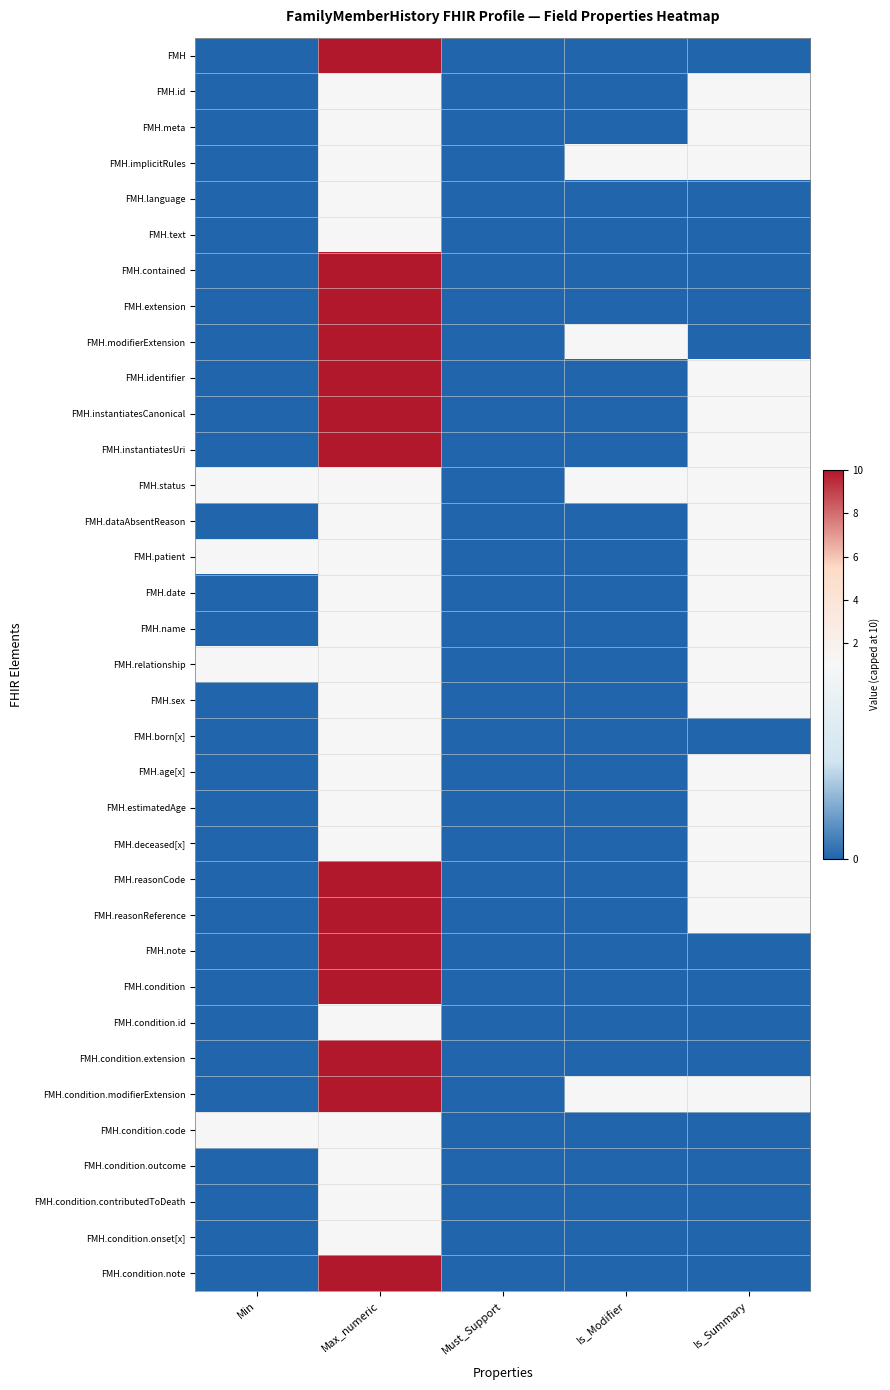

Reading left to right, what are all the values shown in this chart?

FMH: Min=0	Max_numeric=10	Must_Support=0	Is_Modifier=0	Is_Summary=0
FMH.id: Min=0	Max_numeric=1	Must_Support=0	Is_Modifier=0	Is_Summary=1
FMH.meta: Min=0	Max_numeric=1	Must_Support=0	Is_Modifier=0	Is_Summary=1
FMH.implicitRules: Min=0	Max_numeric=1	Must_Support=0	Is_Modifier=1	Is_Summary=1
FMH.language: Min=0	Max_numeric=1	Must_Support=0	Is_Modifier=0	Is_Summary=0
FMH.text: Min=0	Max_numeric=1	Must_Support=0	Is_Modifier=0	Is_Summary=0
FMH.contained: Min=0	Max_numeric=10	Must_Support=0	Is_Modifier=0	Is_Summary=0
FMH.extension: Min=0	Max_numeric=10	Must_Support=0	Is_Modifier=0	Is_Summary=0
FMH.modifierExtension: Min=0	Max_numeric=10	Must_Support=0	Is_Modifier=1	Is_Summary=0
FMH.identifier: Min=0	Max_numeric=10	Must_Support=0	Is_Modifier=0	Is_Summary=1
FMH.instantiatesCanonical: Min=0	Max_numeric=10	Must_Support=0	Is_Modifier=0	Is_Summary=1
FMH.instantiatesUri: Min=0	Max_numeric=10	Must_Support=0	Is_Modifier=0	Is_Summary=1
FMH.status: Min=1	Max_numeric=1	Must_Support=0	Is_Modifier=1	Is_Summary=1
FMH.dataAbsentReason: Min=0	Max_numeric=1	Must_Support=0	Is_Modifier=0	Is_Summary=1
FMH.patient: Min=1	Max_numeric=1	Must_Support=0	Is_Modifier=0	Is_Summary=1
FMH.date: Min=0	Max_numeric=1	Must_Support=0	Is_Modifier=0	Is_Summary=1
FMH.name: Min=0	Max_numeric=1	Must_Support=0	Is_Modifier=0	Is_Summary=1
FMH.relationship: Min=1	Max_numeric=1	Must_Support=0	Is_Modifier=0	Is_Summary=1
FMH.sex: Min=0	Max_numeric=1	Must_Support=0	Is_Modifier=0	Is_Summary=1
FMH.born[x]: Min=0	Max_numeric=1	Must_Support=0	Is_Modifier=0	Is_Summary=0
FMH.age[x]: Min=0	Max_numeric=1	Must_Support=0	Is_Modifier=0	Is_Summary=1
FMH.estimatedAge: Min=0	Max_numeric=1	Must_Support=0	Is_Modifier=0	Is_Summary=1
FMH.deceased[x]: Min=0	Max_numeric=1	Must_Support=0	Is_Modifier=0	Is_Summary=1
FMH.reasonCode: Min=0	Max_numeric=10	Must_Support=0	Is_Modifier=0	Is_Summary=1
FMH.reasonReference: Min=0	Max_numeric=10	Must_Support=0	Is_Modifier=0	Is_Summary=1
FMH.note: Min=0	Max_numeric=10	Must_Support=0	Is_Modifier=0	Is_Summary=0
FMH.condition: Min=0	Max_numeric=10	Must_Support=0	Is_Modifier=0	Is_Summary=0
FMH.condition.id: Min=0	Max_numeric=1	Must_Support=0	Is_Modifier=0	Is_Summary=0
FMH.condition.extension: Min=0	Max_numeric=10	Must_Support=0	Is_Modifier=0	Is_Summary=0
FMH.condition.modifierExtension: Min=0	Max_numeric=10	Must_Support=0	Is_Modifier=1	Is_Summary=1
FMH.condition.code: Min=1	Max_numeric=1	Must_Support=0	Is_Modifier=0	Is_Summary=0
FMH.condition.outcome: Min=0	Max_numeric=1	Must_Support=0	Is_Modifier=0	Is_Summary=0
FMH.condition.contributedToDeath: Min=0	Max_numeric=1	Must_Support=0	Is_Modifier=0	Is_Summary=0
FMH.condition.onset[x]: Min=0	Max_numeric=1	Must_Support=0	Is_Modifier=0	Is_Summary=0
FMH.condition.note: Min=0	Max_numeric=10	Must_Support=0	Is_Modifier=0	Is_Summary=0